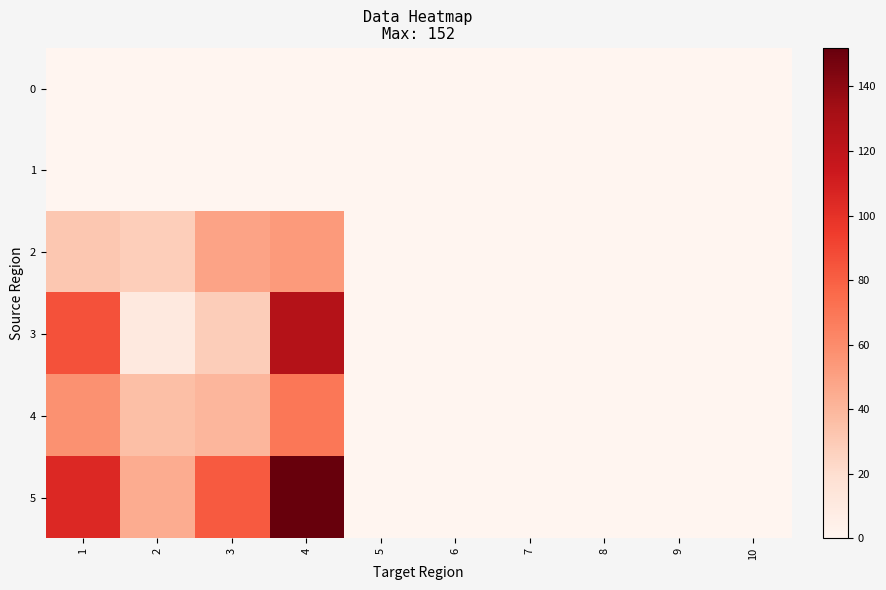

Rank the series by their maximum value, from highest to lowest.

5, 3, 4, 2, 0, 1